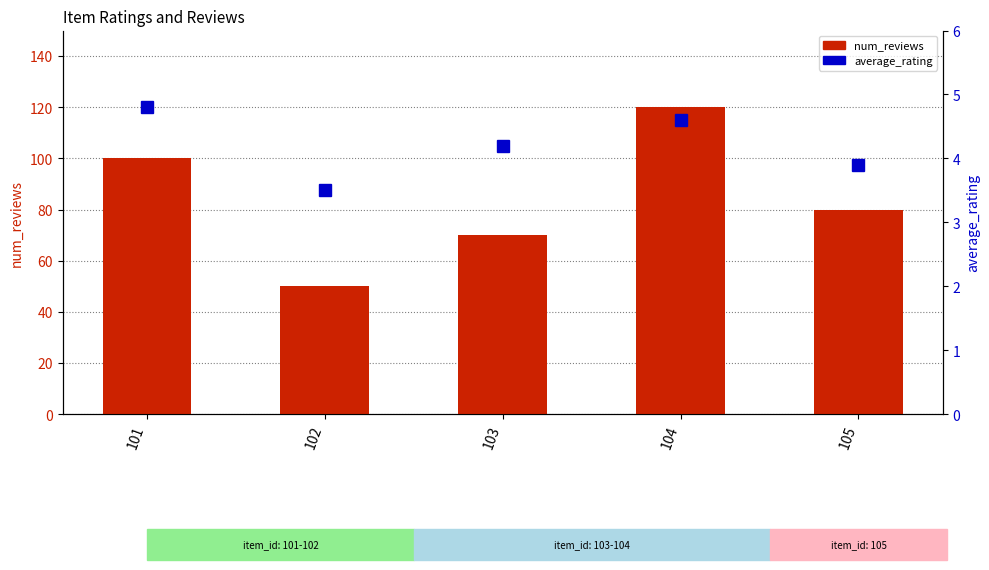

How many groups of bars are there?

5